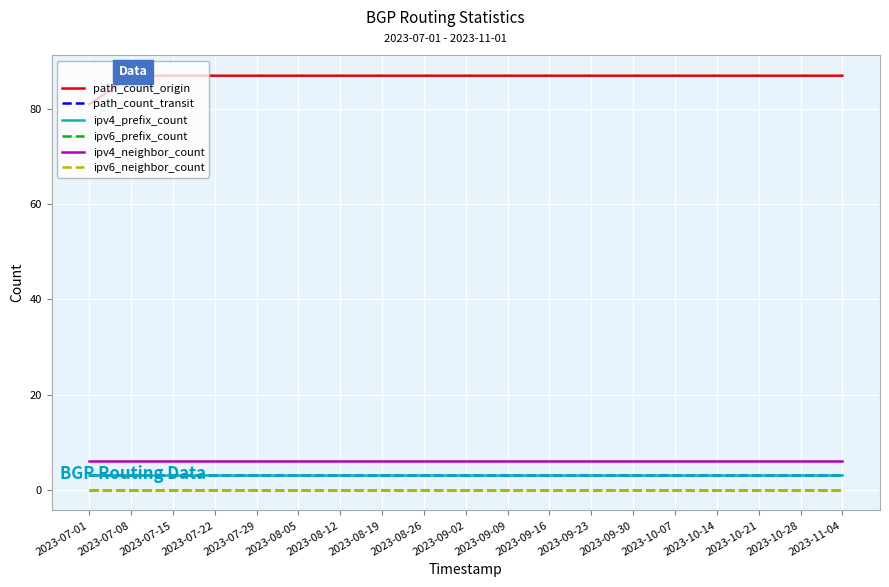

What is the maximum value shown in the chart?

87